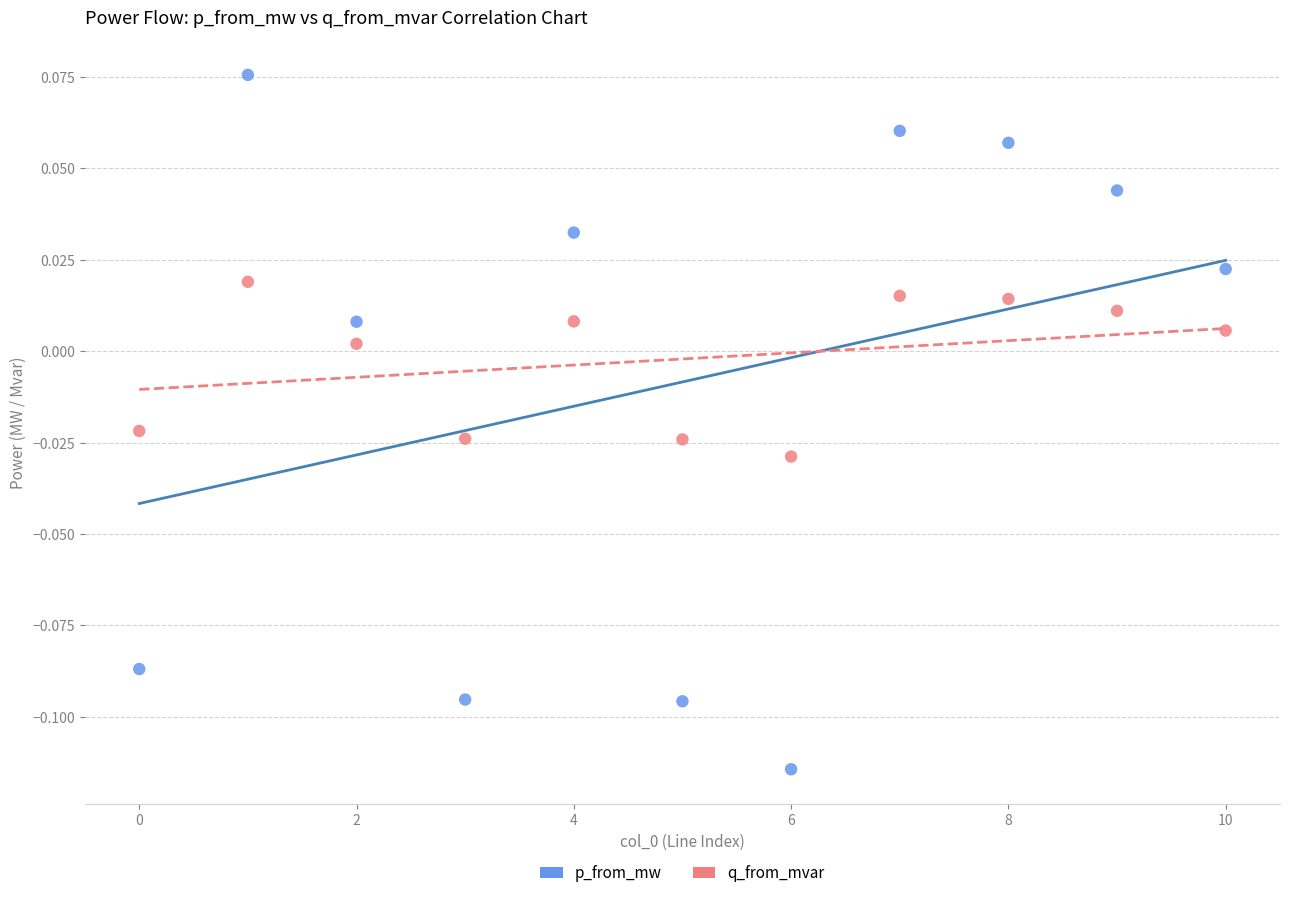

Which series reaches the maximum Y coordinate?

p_from_mw